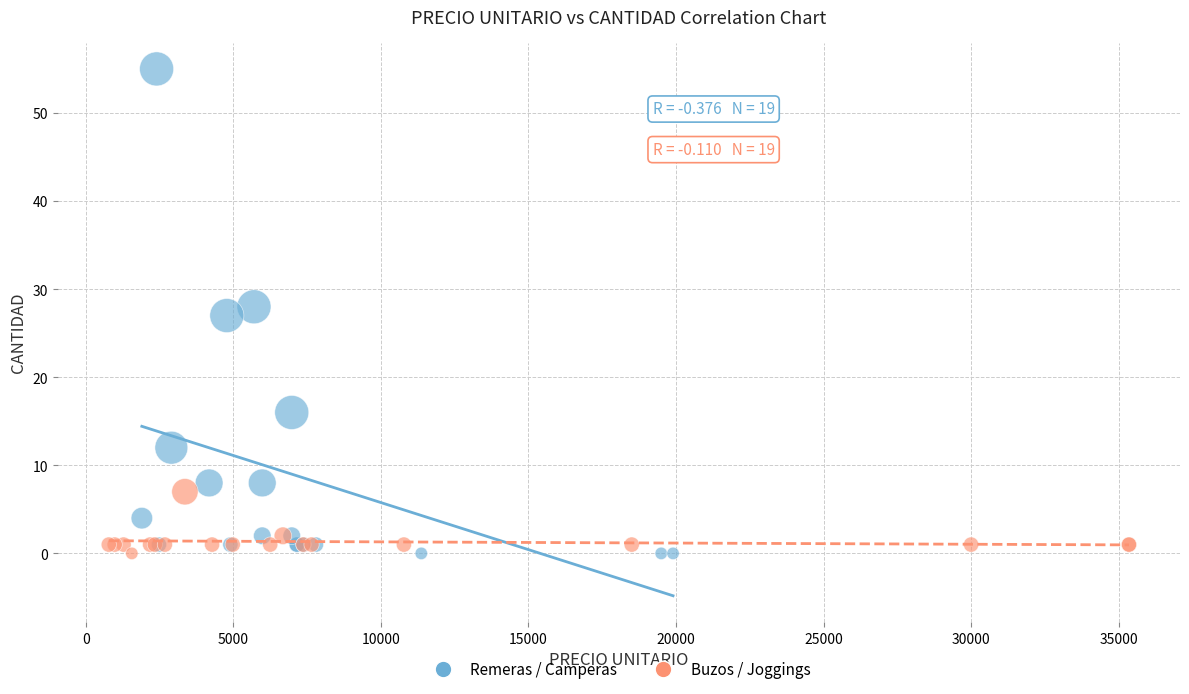

Which series contains the highest Y value?

Remeras / Camperas